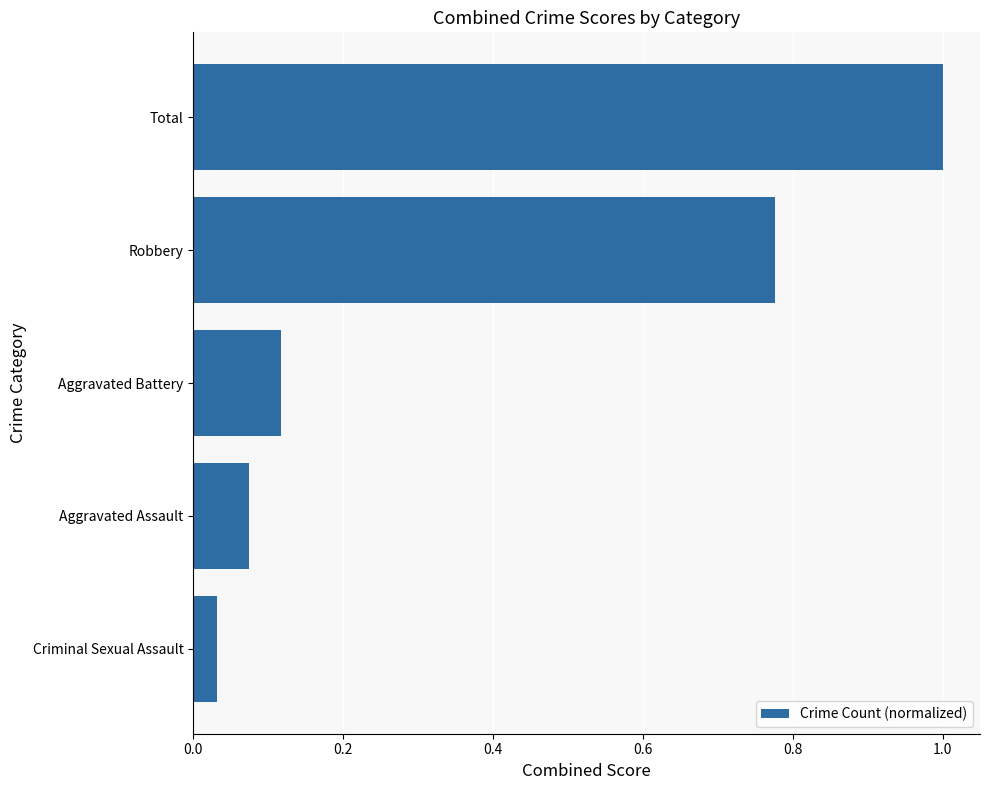

The value at Total is 0.4. True or false?

False